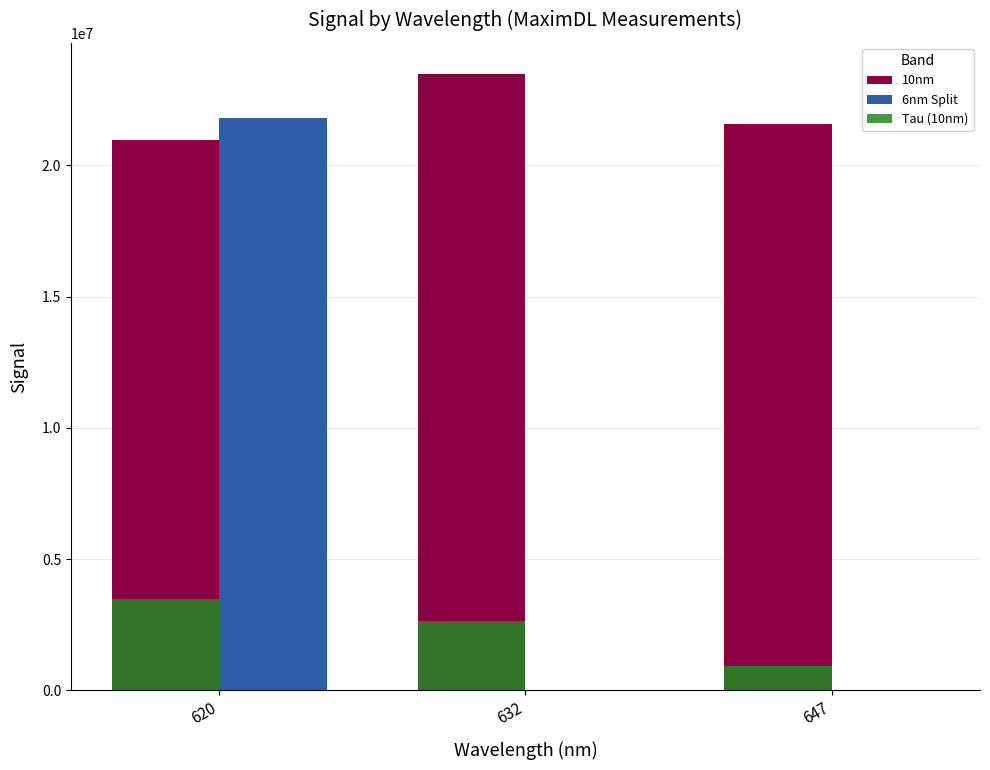

How many categories are shown in the chart?

3